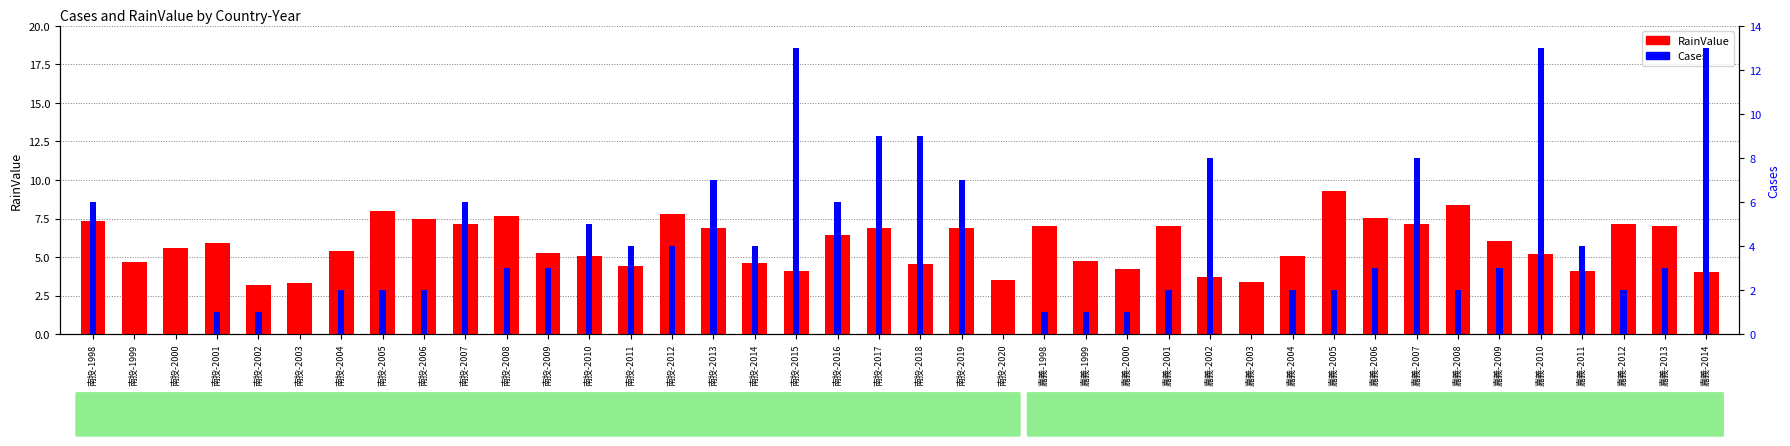

Rank the series by their maximum value, from lowest to highest.

RainValue, Cases